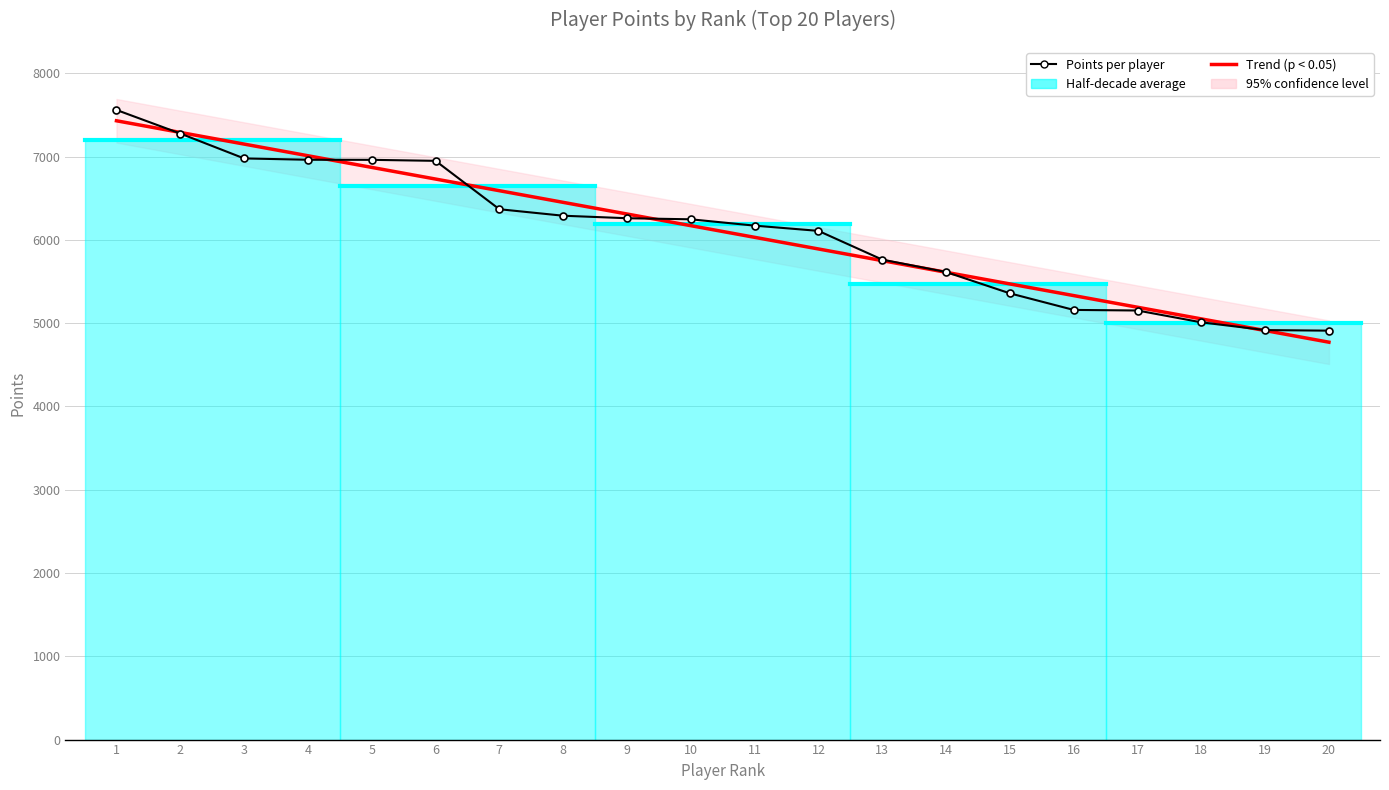

Reading left to right, transcribe all the data shown in this chart.

Points per player: 1=7560.0	2=7277.0	3=6978.0	4=6962.0	5=6961.0	6=6949.0	7=6368.0	8=6290.0	9=6260.0	10=6247.0	11=6171.0	12=6108.0	13=5763.0	14=5614.0	15=5358.0	16=5159.0	17=5152.0	18=5010.0	19=4917.0	20=4910.0
Trend (p < 0.05): 1=7430.0	2=7290.1	3=7150.2	4=7010.2	5=6870.3	6=6730.4	7=6590.5	8=6450.5	9=6310.6	10=6170.7	11=6030.7	12=5890.8	13=5750.9	14=5610.9	15=5471.0	16=5331.1	17=5191.2	18=5051.2	19=4911.3	20=4771.4